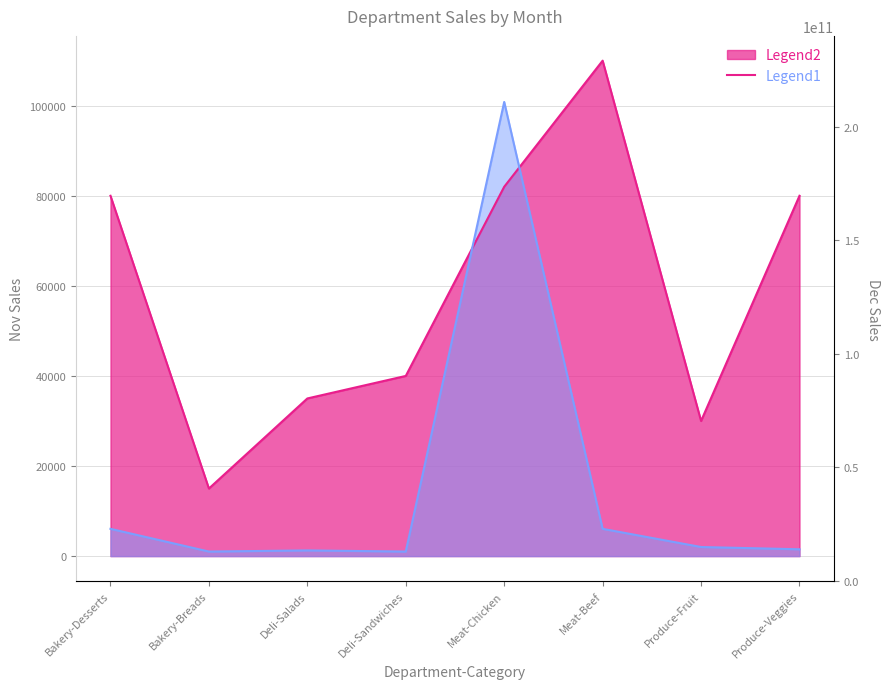

True or false: Nov and Dec intersect in this chart.

True